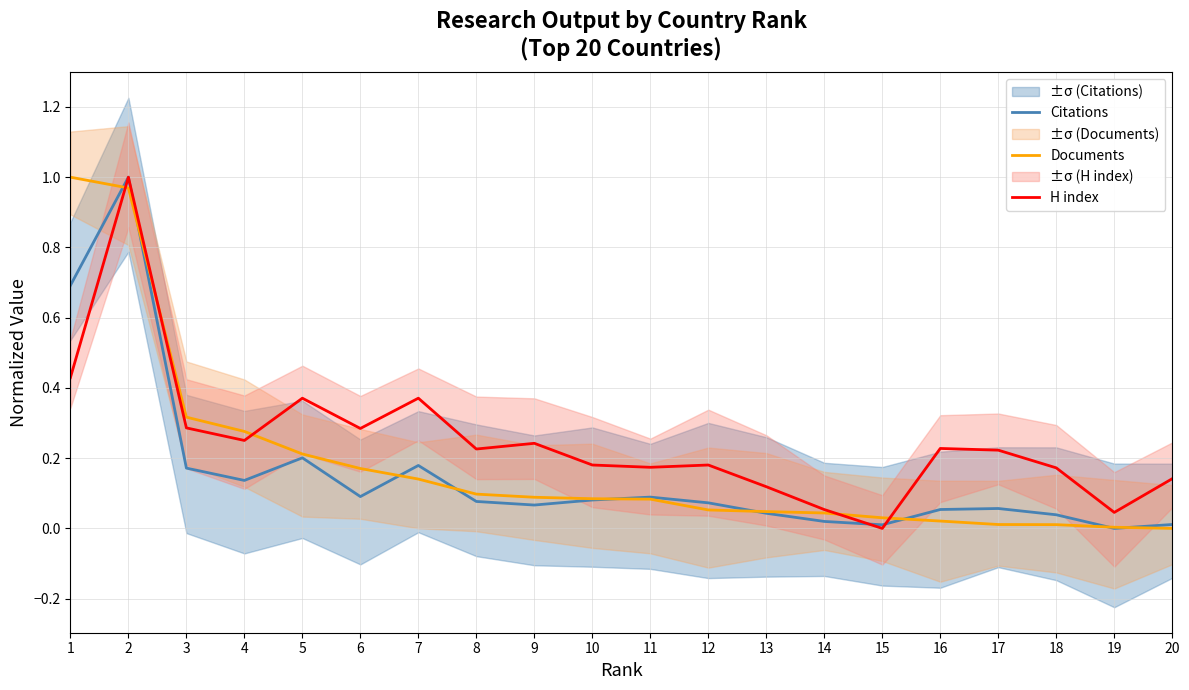

How many series are shown in this chart?

3